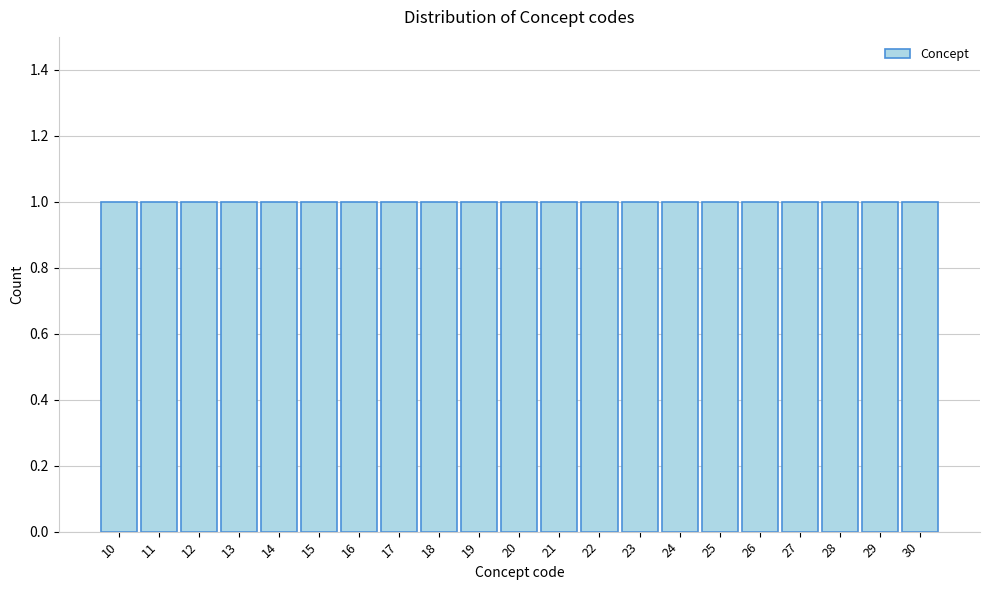

Reading left to right, transcribe this chart: for each bar, give the range it covers on the x-axis and its height. The values are not printed on the chart, so give them approximately, as read against the axis.

9.5 to 10.5: 1
10.5 to 11.5: 1
11.5 to 12.5: 1
12.5 to 13.5: 1
13.5 to 14.5: 1
14.5 to 15.5: 1
15.5 to 16.5: 1
16.5 to 17.5: 1
17.5 to 18.5: 1
18.5 to 19.5: 1
19.5 to 20.5: 1
20.5 to 21.5: 1
21.5 to 22.5: 1
22.5 to 23.5: 1
23.5 to 24.5: 1
24.5 to 25.5: 1
25.5 to 26.5: 1
26.5 to 27.5: 1
27.5 to 28.5: 1
28.5 to 29.5: 1
29.5 to 30.5: 1